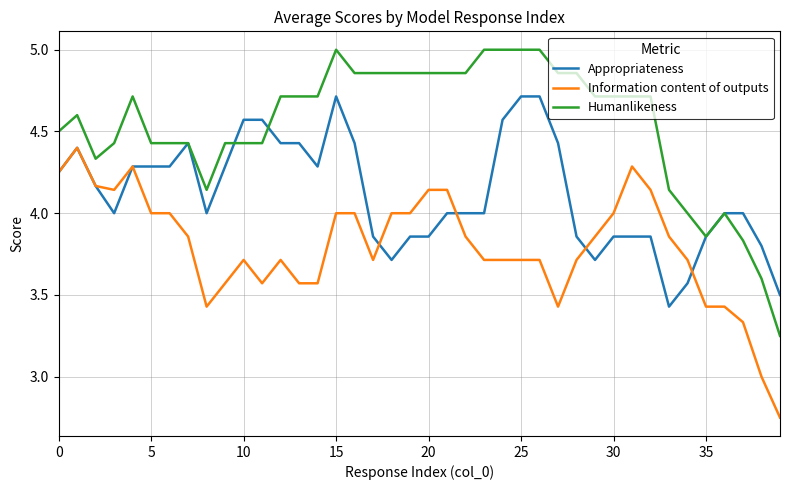

True or false: Humanlikeness and Information content of outputs cross at least once.

False